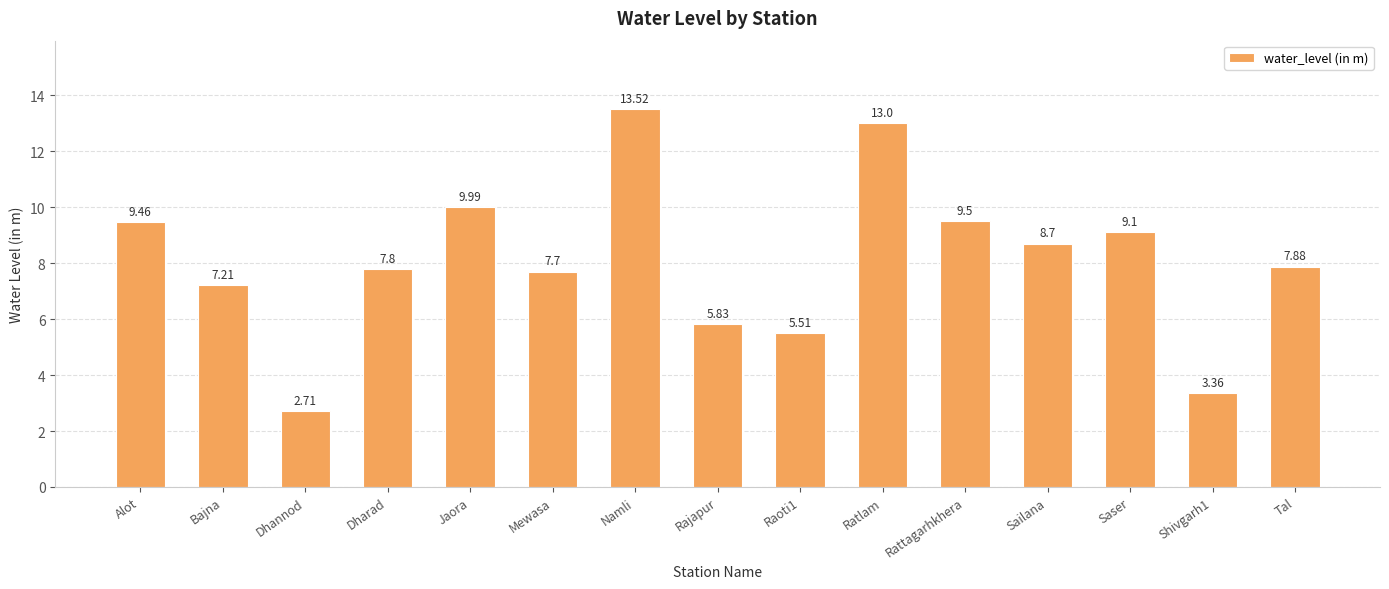

List the labels in order of value, smallest first.

Dhannod, Shivgarh1, Raoti1, Rajapur, Bajna, Mewasa, Dharad, Tal, Sailana, Saser, Alot, Rattagarhkhera, Jaora, Ratlam, Namli